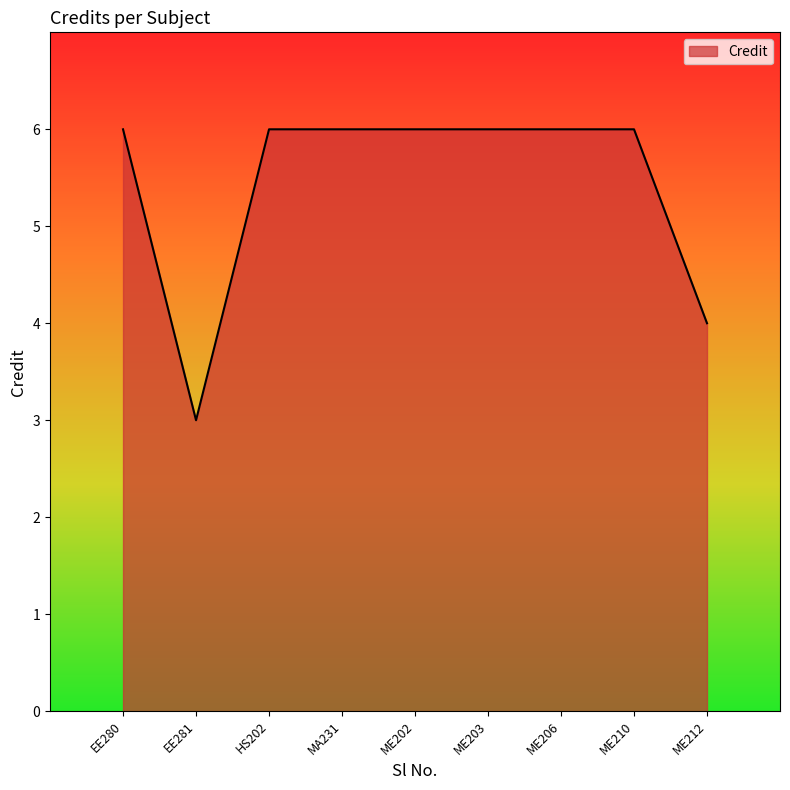

Reading left to right, what are all the values shown in this chart?

6	3	6	6	6	6	6	6	4